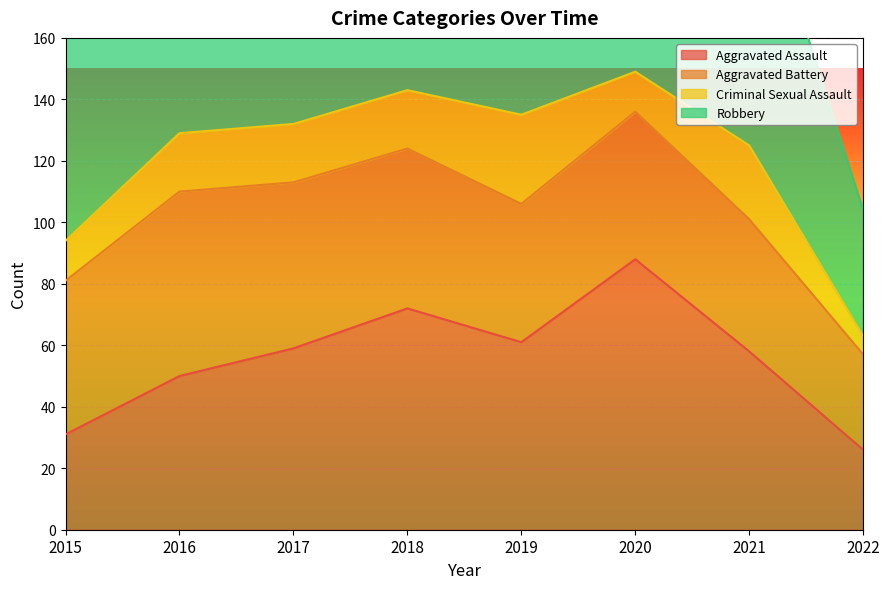

Rank the series at 2022 from highest to lowest value.

Robbery, Aggravated Battery, Aggravated Assault, Criminal Sexual Assault